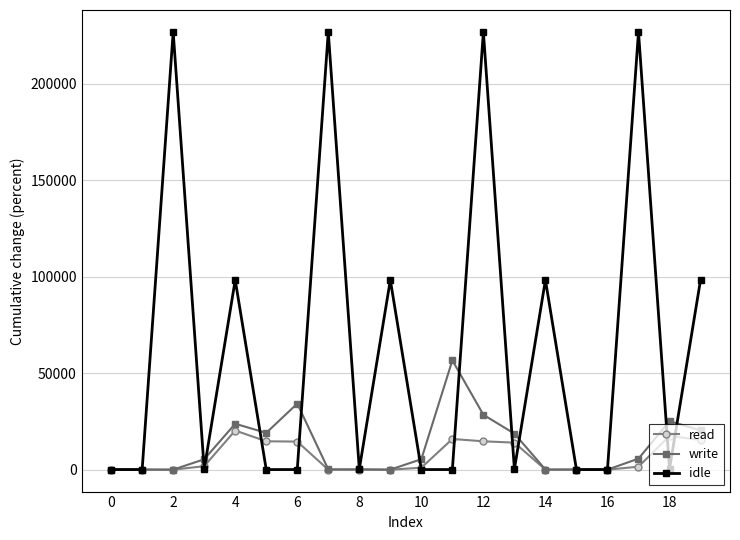

At how many categories does at least one series exceed 185278?

4